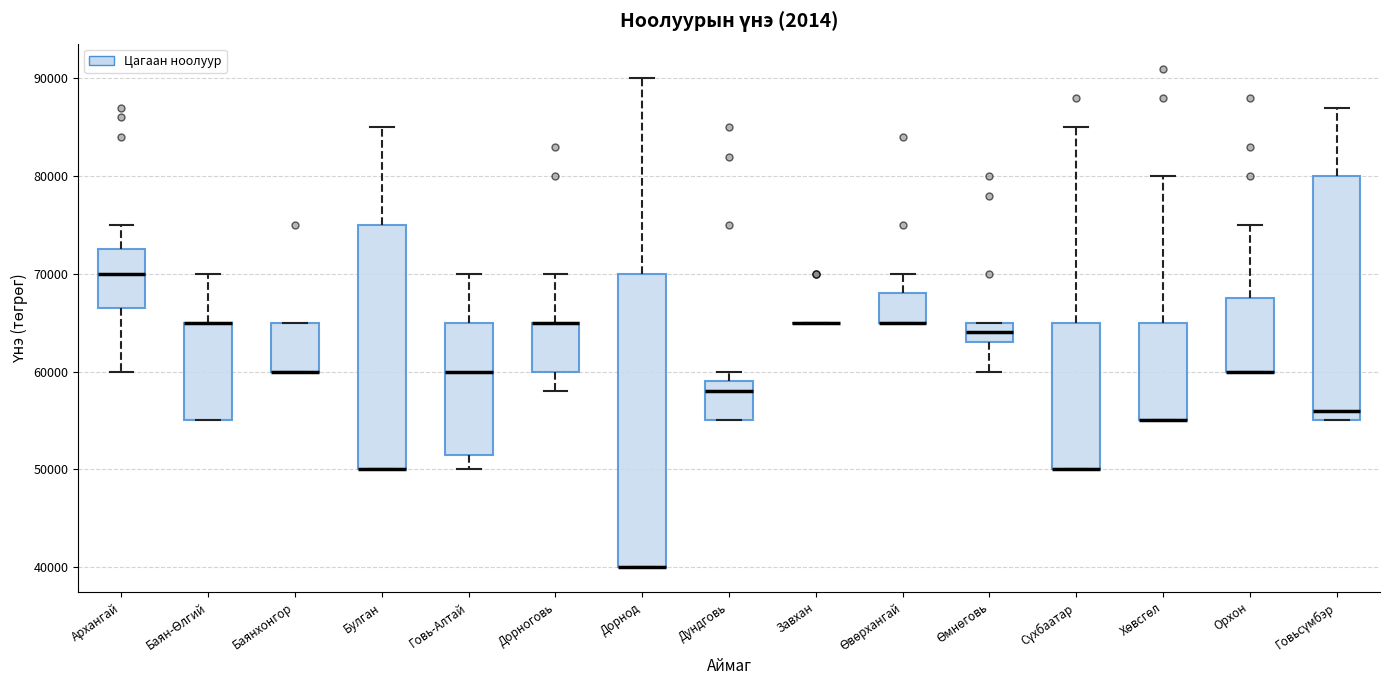

Reading left to right, read every box against the y-axis: the position of its median line, the range the box covers, and the ends of its whiskers. The values are not printed on the chart, so give them approximately, as read against the axis.

Архангай: median 70000, box 67000 to 73000, whiskers 60000 to 75000
Баян-Өлгий: median 65000 (drawn on the box's upper edge), box 55000 to 65000, whiskers 55000 to 70000
Баянхонгор: median 60000 (drawn on the box's lower edge), box 60000 to 65000, whiskers 60000 to 65000
Булган: median 50000 (drawn on the box's lower edge), box 50000 to 75000, whiskers 50000 to 85000
Говь-Алтай: median 60000, box 52000 to 65000, whiskers 50000 to 70000
Дорноговь: median 65000 (drawn on the box's upper edge), box 60000 to 65000, whiskers 58000 to 70000
Дорнод: median 40000 (drawn on the box's lower edge), box 40000 to 70000, whiskers 40000 to 90000
Дундговь: median 58000, box 55000 to 59000, whiskers 55000 to 60000
Завхан: box collapsed to a line at 65000, whiskers 65000 to 65000
Өвөрхангай: median 65000 (drawn on the box's lower edge), box 65000 to 68000, whiskers 65000 to 70000
Өмнөговь: median 64000, box 63000 to 65000, whiskers 60000 to 65000
Сүхбаатар: median 50000 (drawn on the box's lower edge), box 50000 to 65000, whiskers 50000 to 85000
Хөвсгөл: median 55000 (drawn on the box's lower edge), box 55000 to 65000, whiskers 55000 to 80000
Орхон: median 60000 (drawn on the box's lower edge), box 60000 to 68000, whiskers 60000 to 75000
Говьсүмбэр: median 56000, box 55000 to 80000, whiskers 55000 to 87000